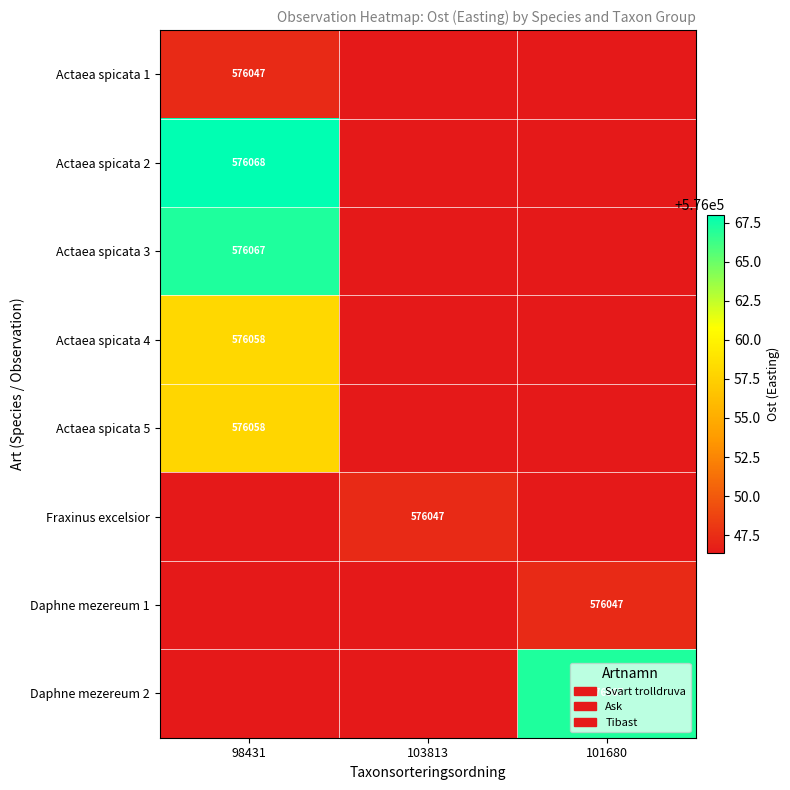

At 101680, list the series in order from largest to smallest.

Daphne mezereum 2, Daphne mezereum 1, Actaea spicata 1, Actaea spicata 2, Actaea spicata 3, Actaea spicata 4, Actaea spicata 5, Fraxinus excelsior